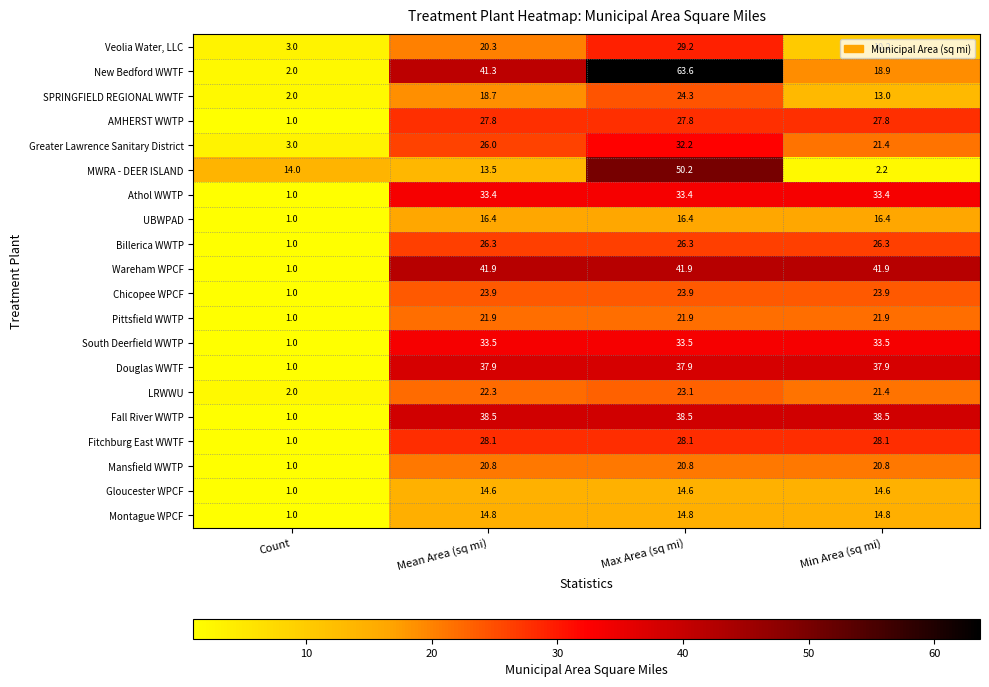

Is it true that UBWPAD equals 26.5 at Max Area (sq mi)?

False